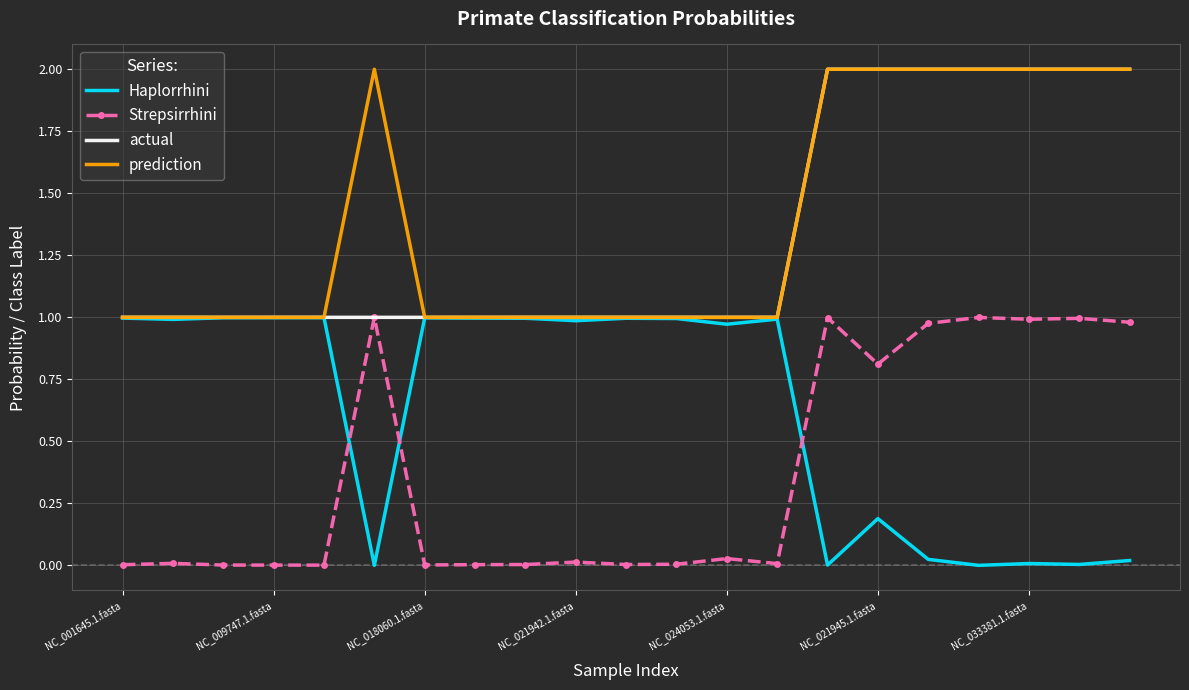

What is the greatest value displayed?

2.0